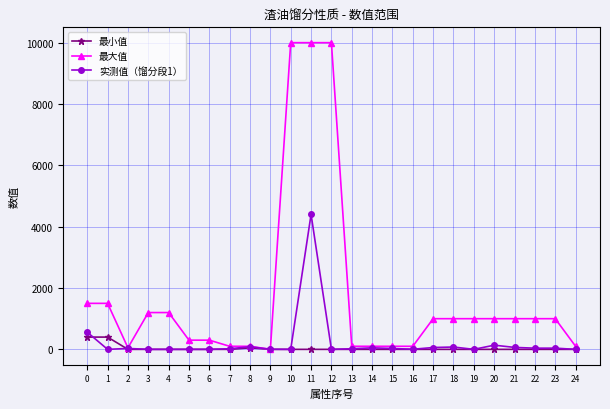

The value of 最大值 at 19 is 455.7. True or false?

False